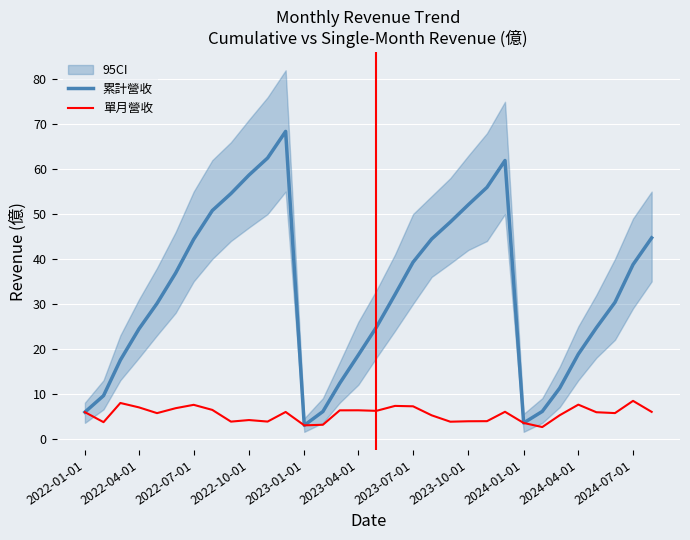

List the series in order of their overall mean, highest first.

累計營收, 單月營收